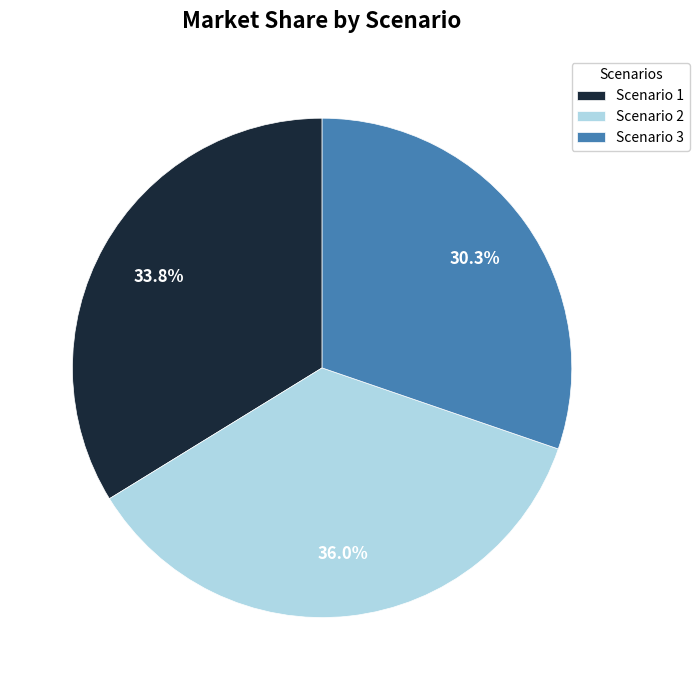

Is there any slice that represents more than half of the pie?

No